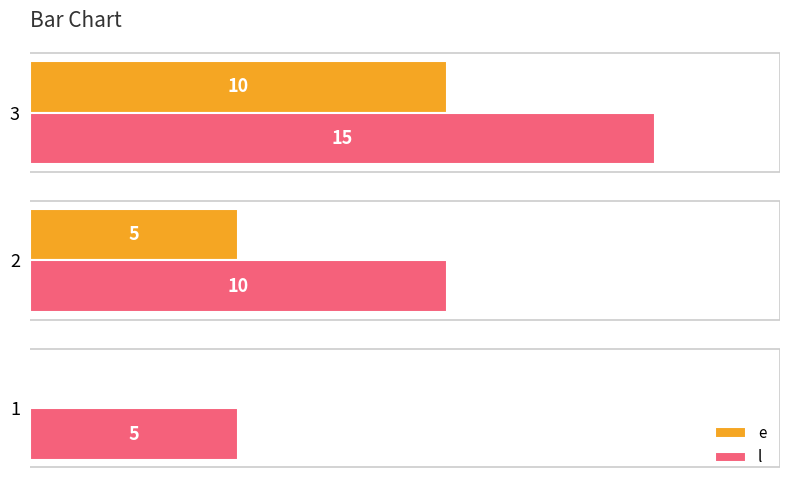

Which series has the largest total across all categories?

l